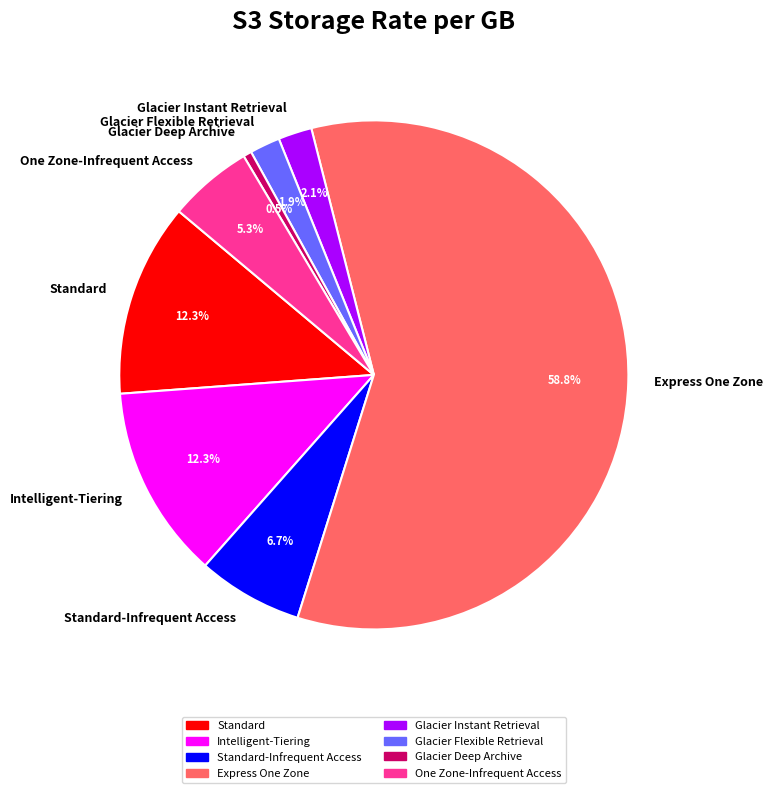

How many segments does this pie chart have?

8